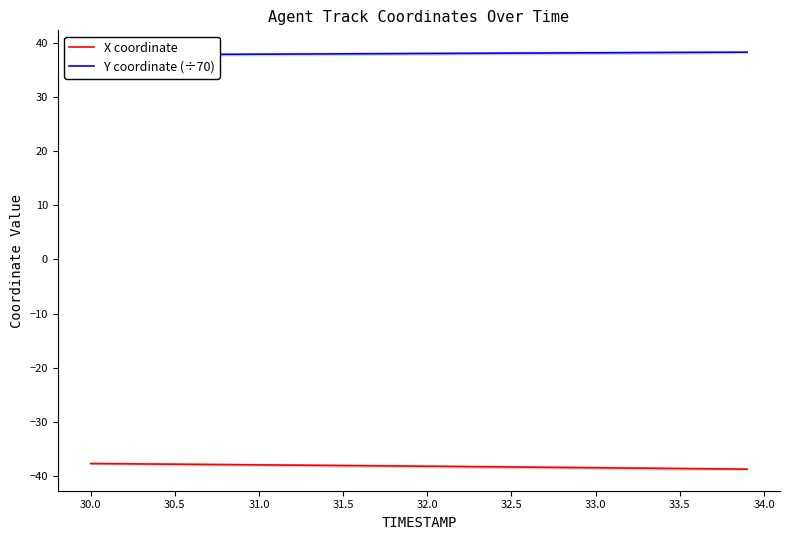

How many distinct data groups are displayed?

2